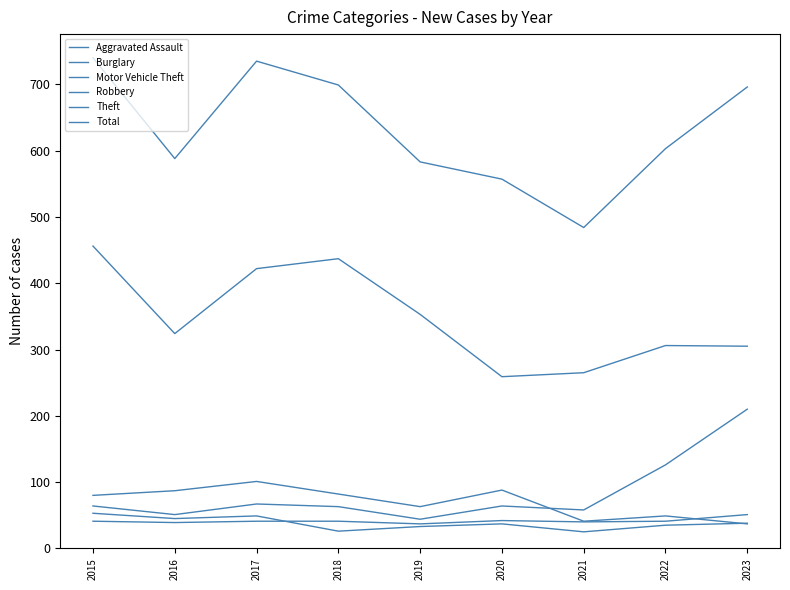

How many lines are shown in the chart?

6